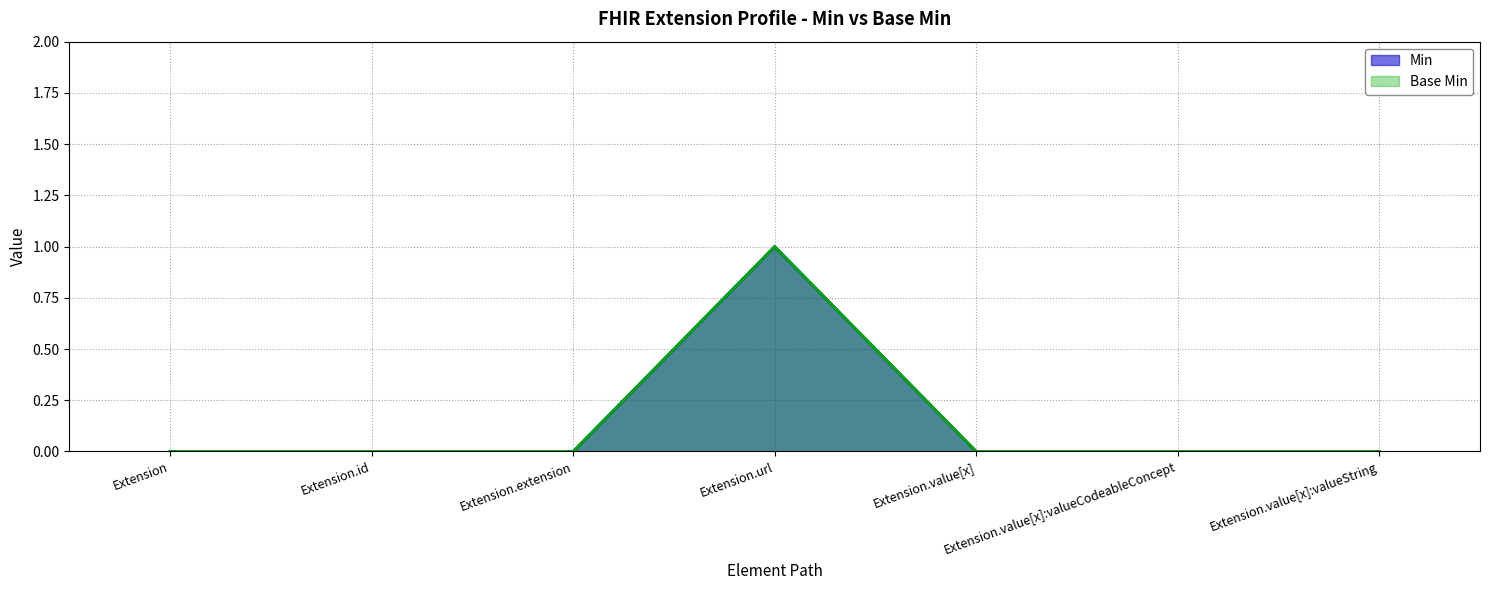

Where is Min nearest to the value 0?

Extension